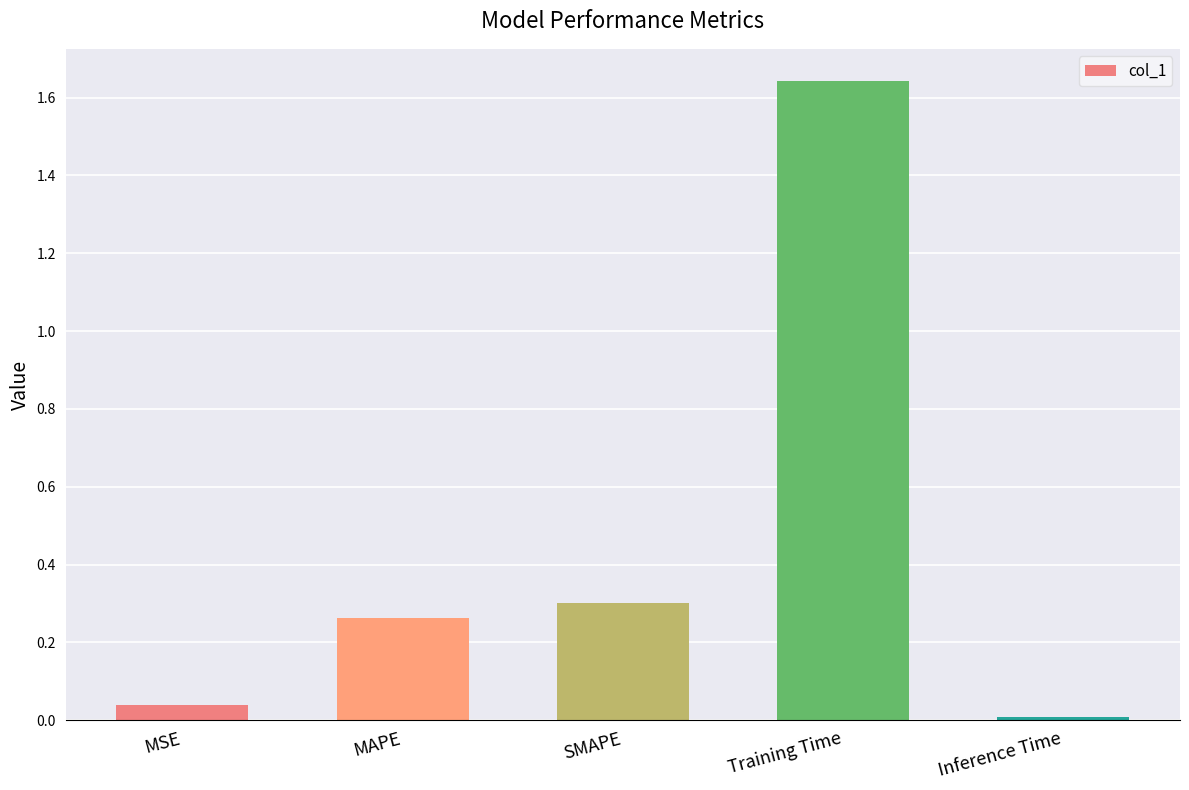

Count the number of data series in this chart.

1